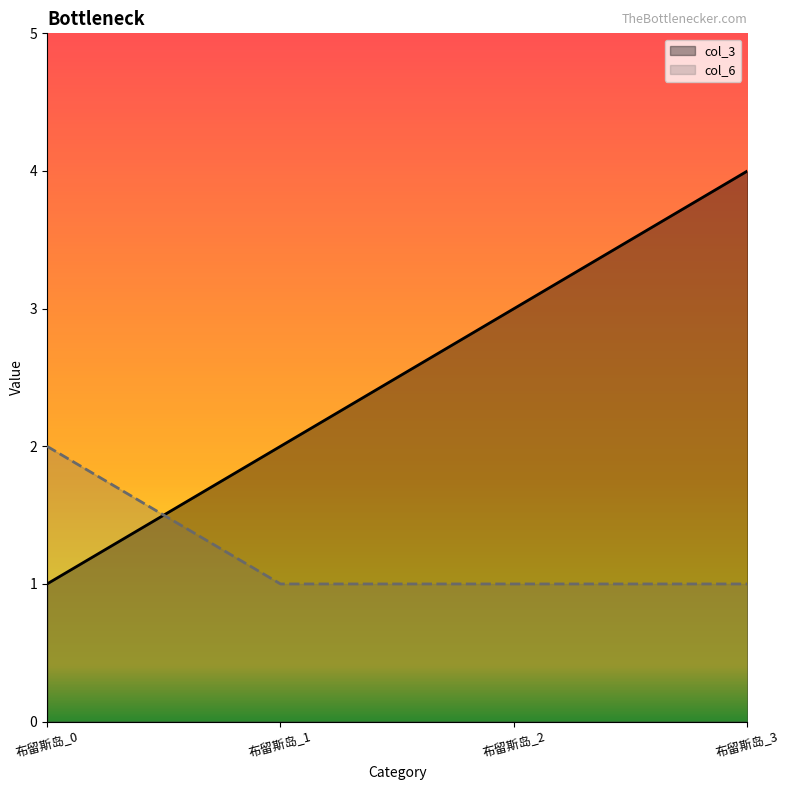

Reading left to right, extract all data points from this chart.

col_3: 布留斯岛_0=1	布留斯岛_1=2	布留斯岛_2=3	布留斯岛_3=4
col_6: 布留斯岛_0=2	布留斯岛_1=1	布留斯岛_2=1	布留斯岛_3=1